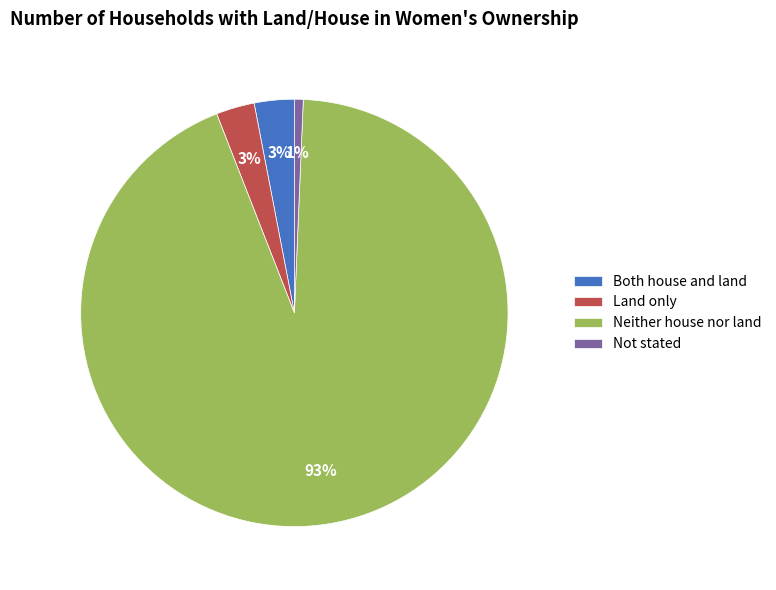

How many segments does this pie chart have?

4